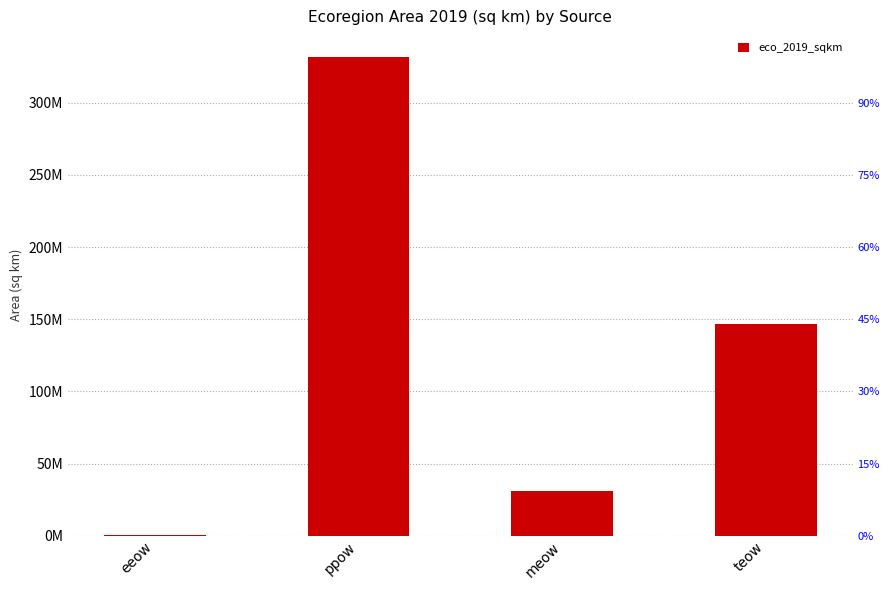

What is the change in value from eeow to ppow?

+331166082.0